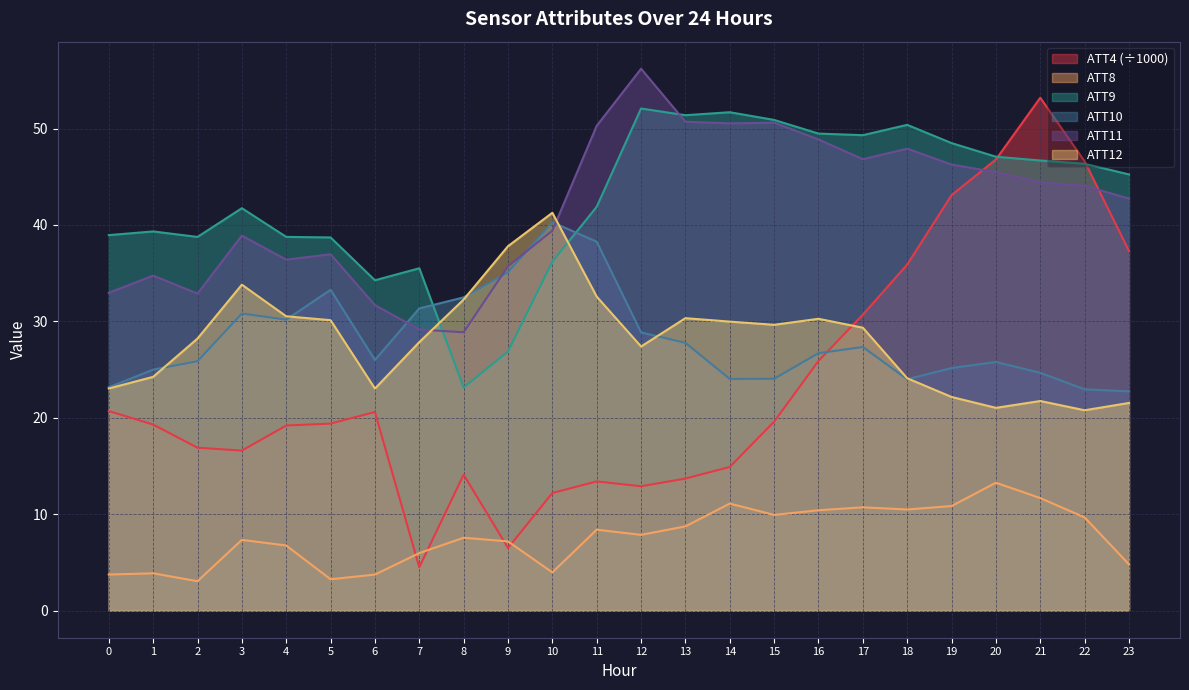

Between 21 and 14, which is larger?

21